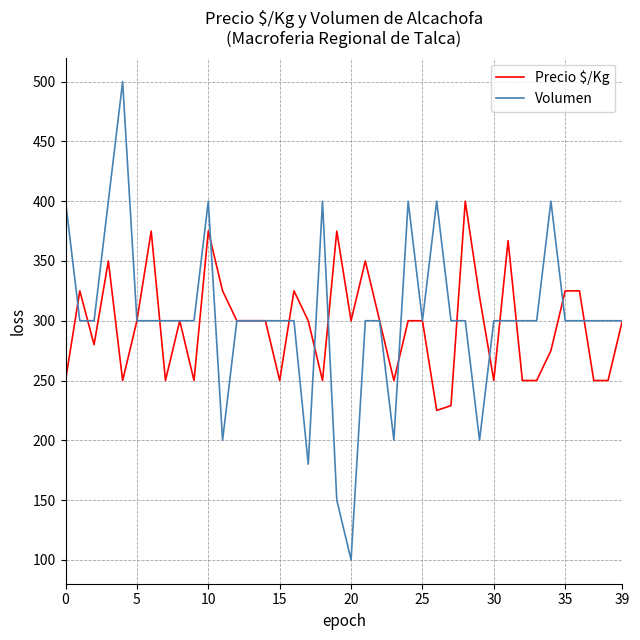

Rank the series by their maximum value, from highest to lowest.

Volumen, Precio $/Kg